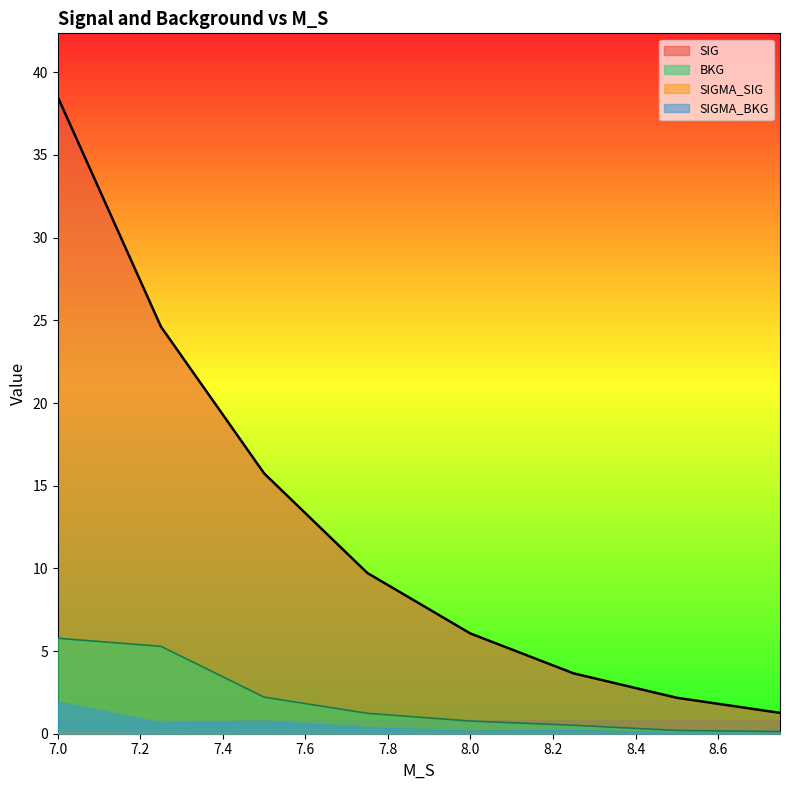

Reading right to left, what are all the values shown in this chart?

SIG: 1.3	2.2	3.6	6.1	9.7	15.7	24.6	38.5
BKG: 0.1	0.2	0.5	0.8	1.2	2.2	5.3	5.8